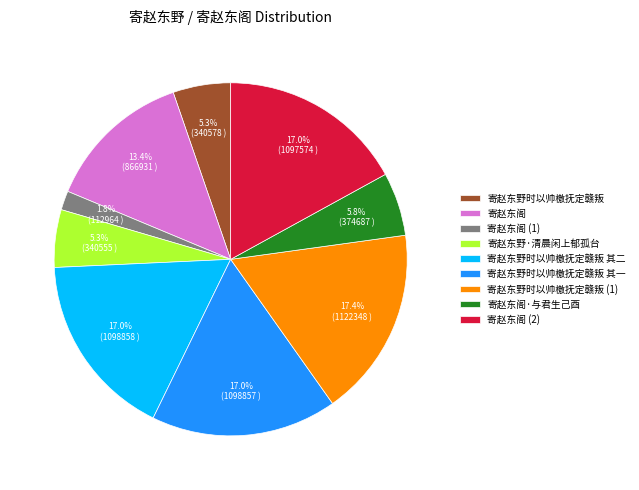

True or false: 寄赵东阁 accounts for 1% of the total.

False